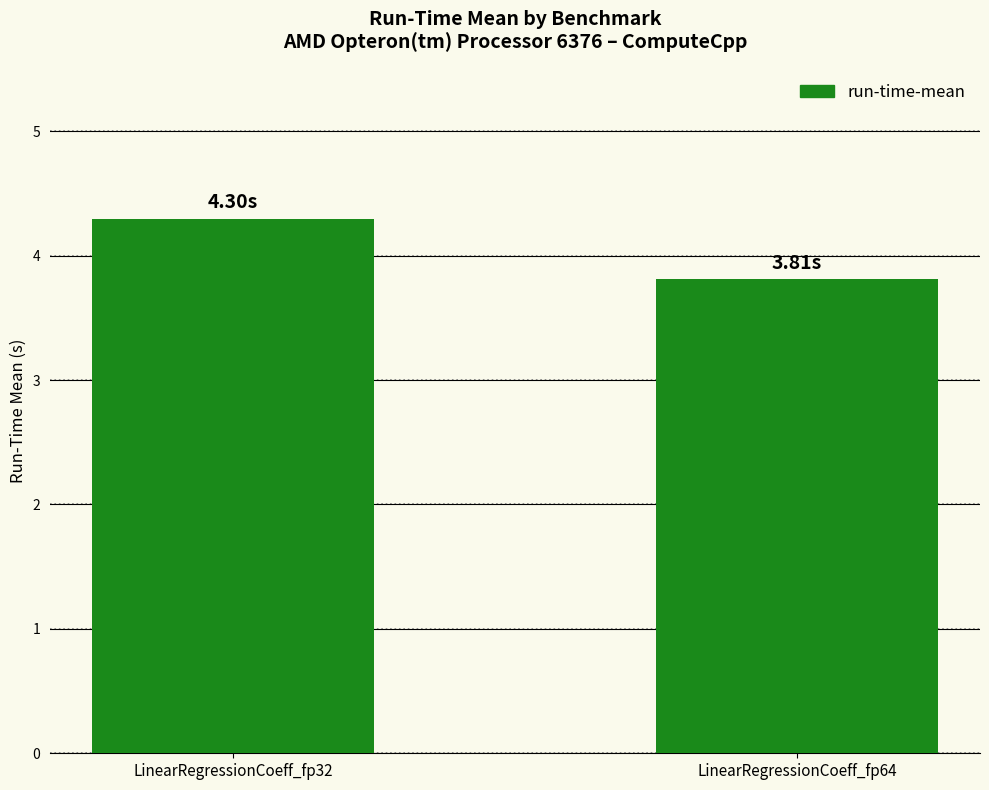

Reading left to right, transcribe all the data shown in this chart.

4.3	3.8